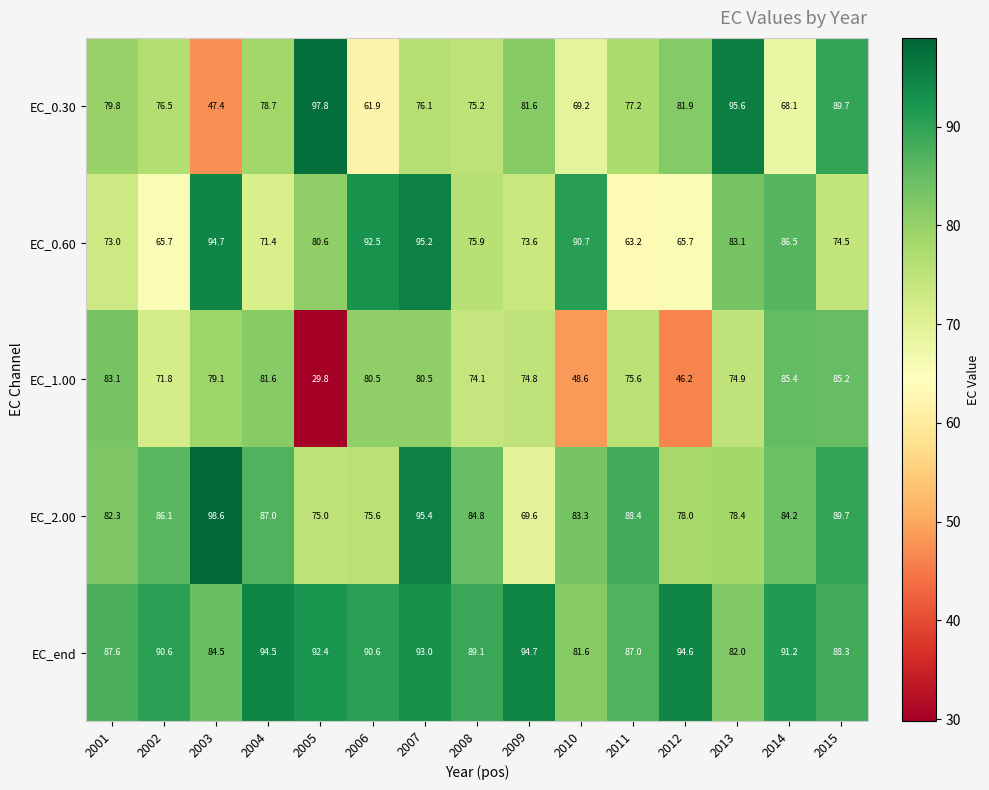

At which label is EC_end closest to 88?

2015